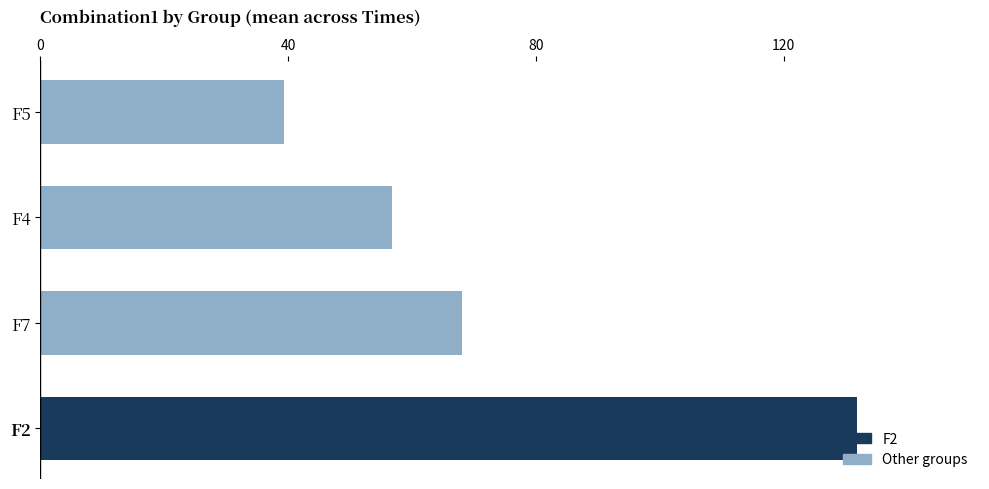

The value at F5 is 57.4. True or false?

False